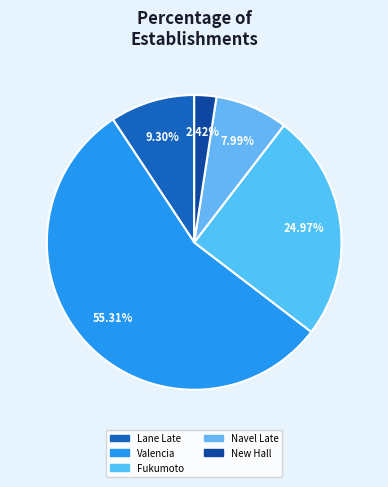

Which has a higher value, Fukumoto or Valencia?

Valencia